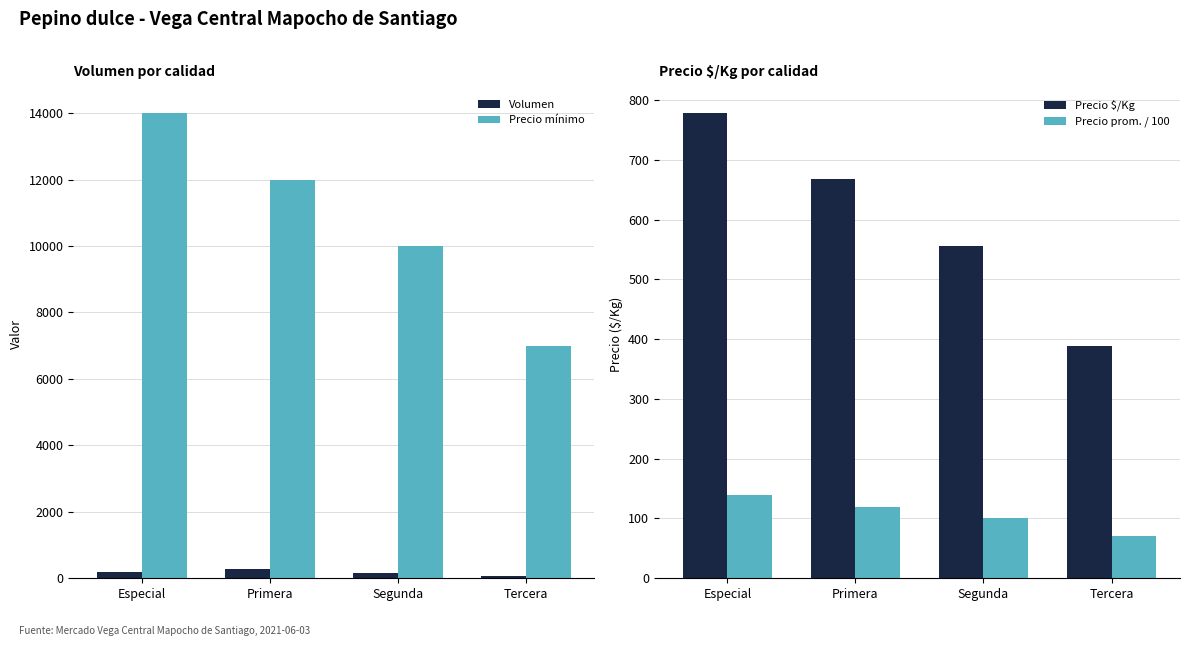

The value of Precio prom. / 100 at Primera is 120. True or false?

True